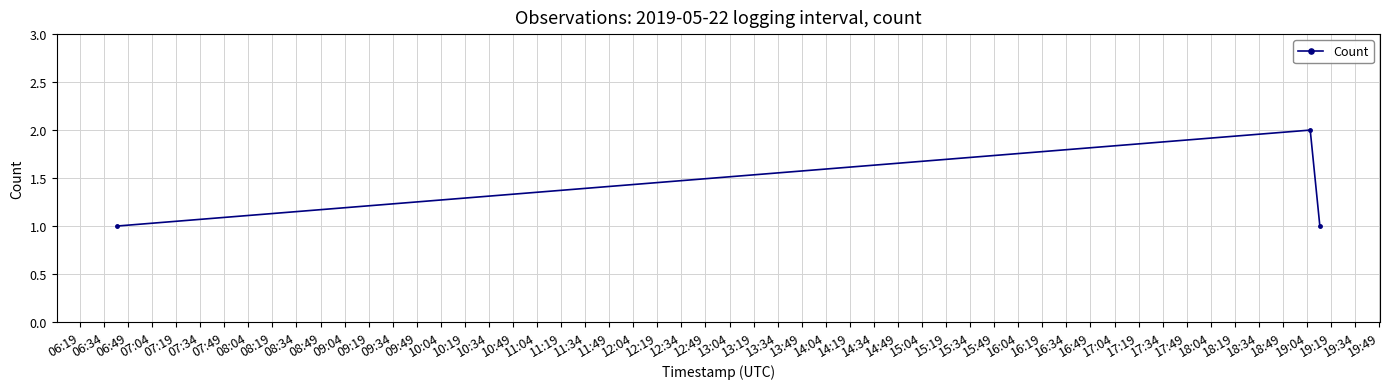

Reading left to right, extract all data points from this chart.

1	2	1